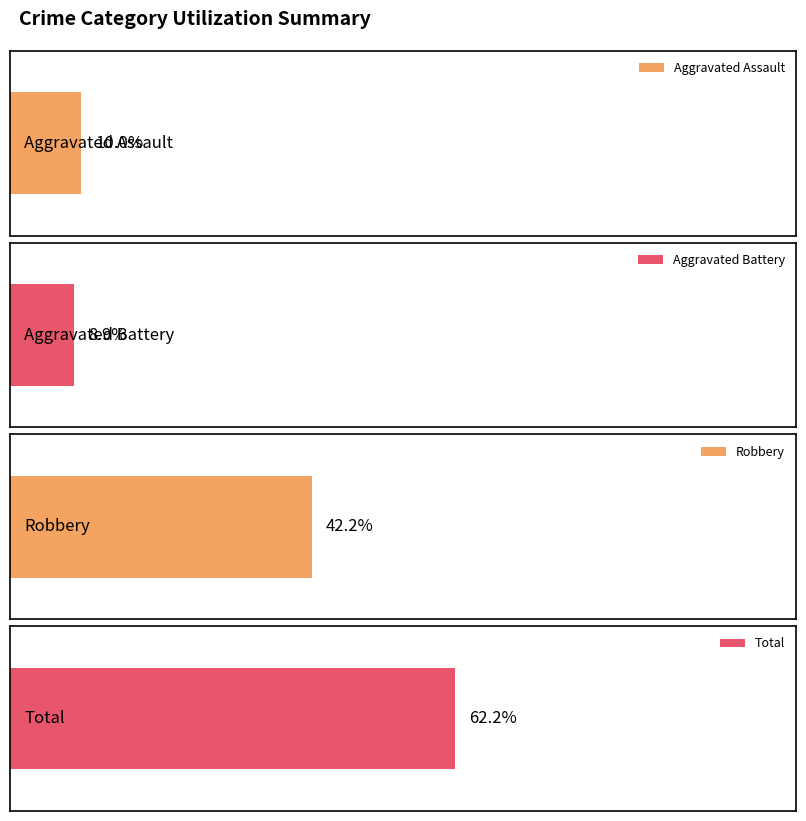

The Aggravated Battery series shows -1 at 2015. True or false?

False